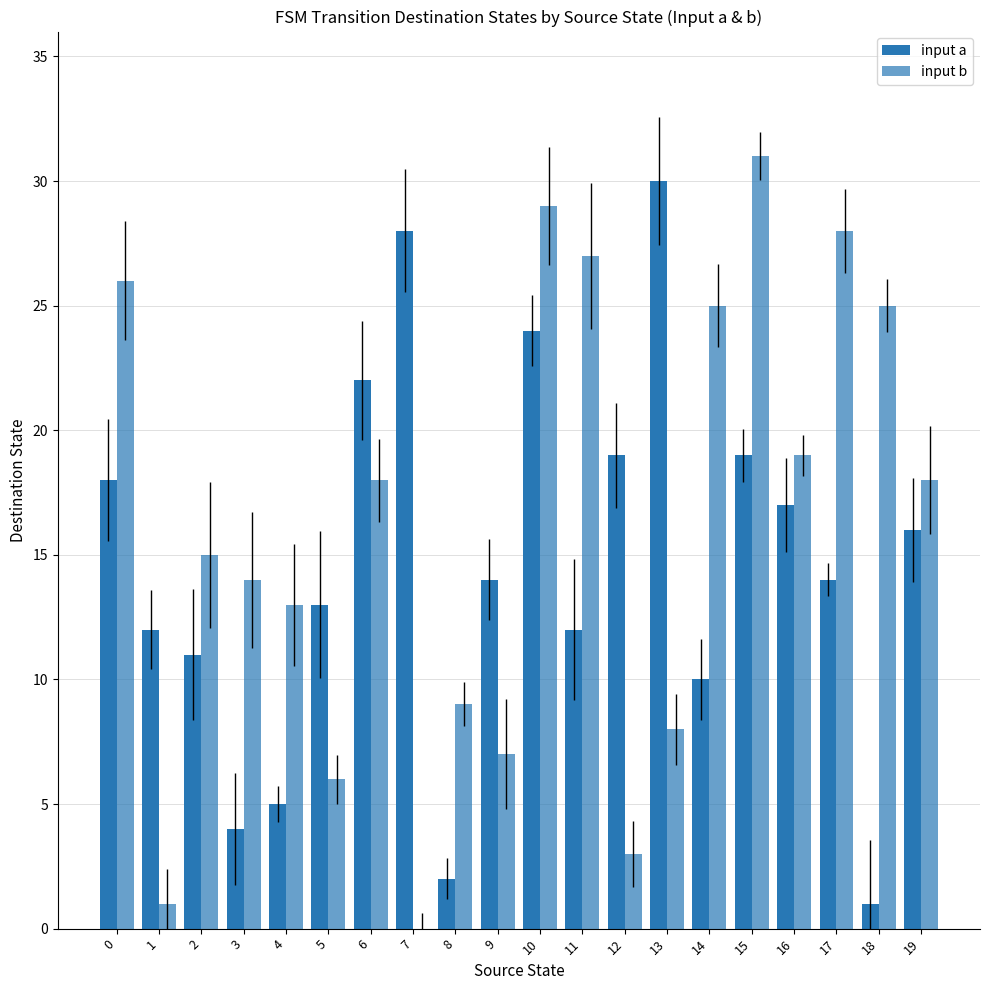

At which label is input a closest to 15?

9